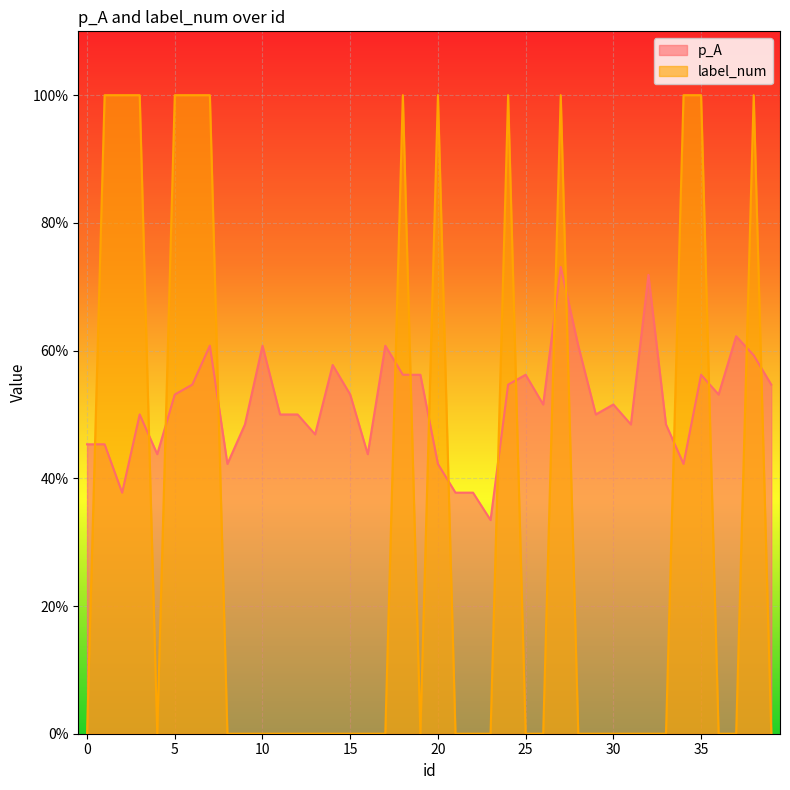

Reading left to right, what are all the values shown in this chart?

p_A: 0.5	0.5	0.4	0.5	0.4	0.5	0.5	0.6	0.4	0.5	0.6	0.5	0.5	0.5	0.6	0.5	0.4	0.6	0.6	0.6	0.4	0.4	0.4	0.3	0.5	0.6	0.5	0.7	0.6	0.5	0.5	0.5	0.7	0.5	0.4	0.6	0.5	0.6	0.6	0.5
label_num: 0.0	1.0	1.0	1.0	0.0	1.0	1.0	1.0	0.0	0.0	0.0	0.0	0.0	0.0	0.0	0.0	0.0	0.0	1.0	0.0	1.0	0.0	0.0	0.0	1.0	0.0	0.0	1.0	0.0	0.0	0.0	0.0	0.0	0.0	1.0	1.0	0.0	0.0	1.0	0.0